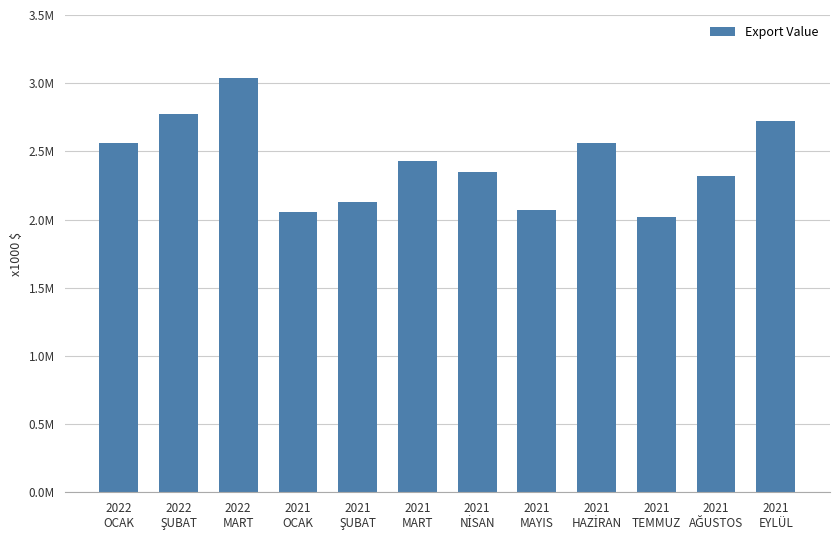

Rank the categories by value from lowest to highest.

2021
TEMMUZ, 2021
OCAK, 2021
MAYIS, 2021
ŞUBAT, 2021
AĞUSTOS, 2021
NİSAN, 2021
MART, 2021
HAZİRAN, 2022
OCAK, 2021
EYLÜL, 2022
ŞUBAT, 2022
MART